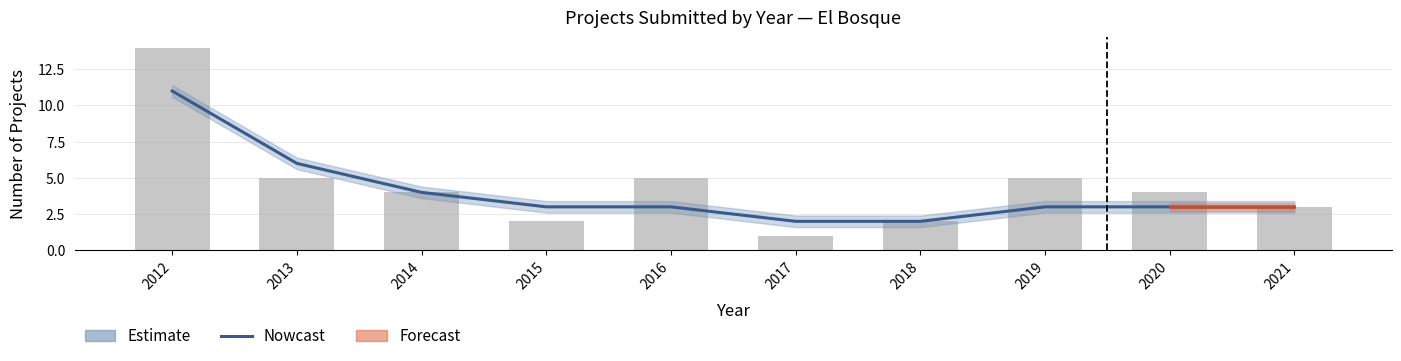

Reading left to right, extract all data points from this chart.

2012=11	2013=6	2014=4	2015=3	2016=3	2017=2	2018=2	2019=3	2020=3	2021=3